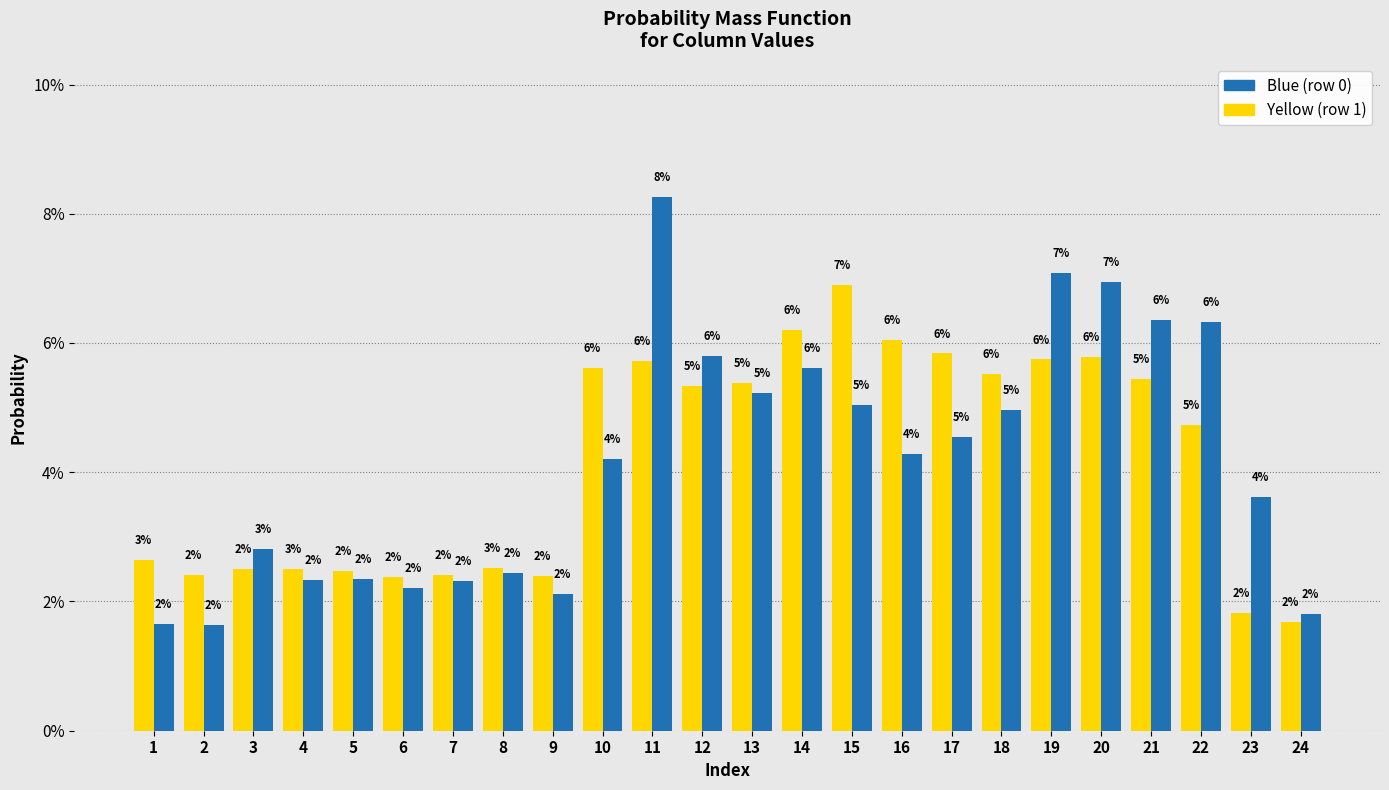

Does the chart contain any negative values?

No